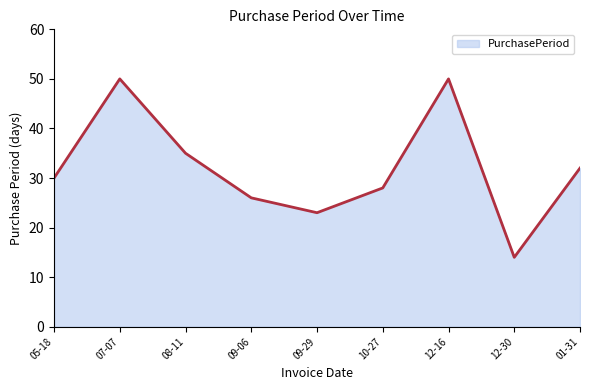

Read the value at 08-11, to the nearest 10.

40